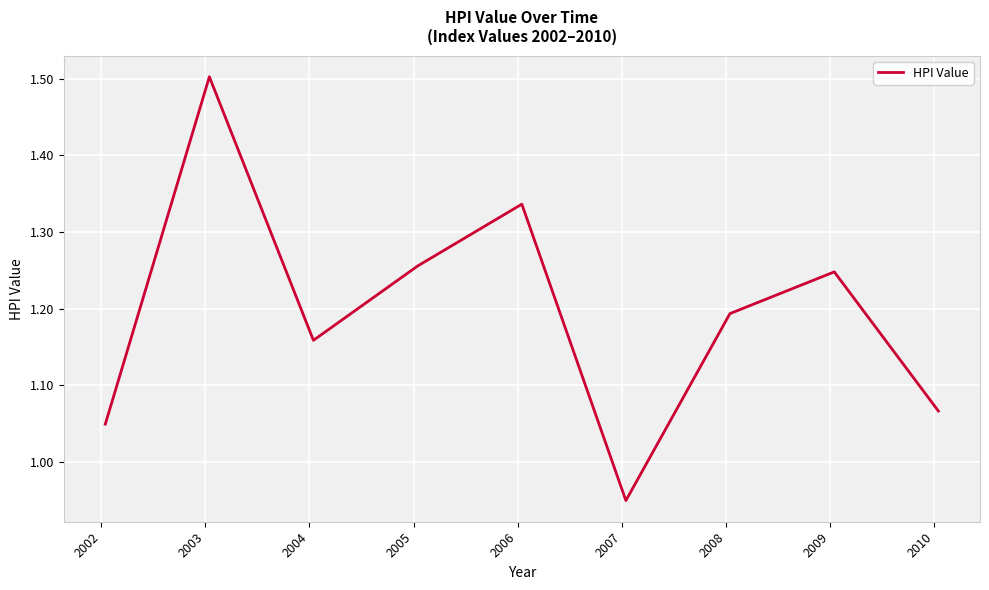

How many lines are shown in the chart?

1